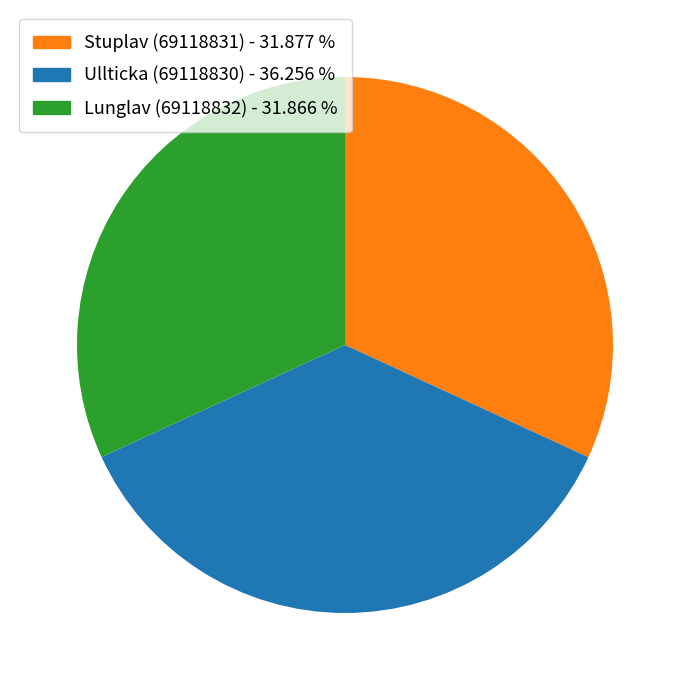

What is the largest slice in the pie chart?

Ullticka (69118830)